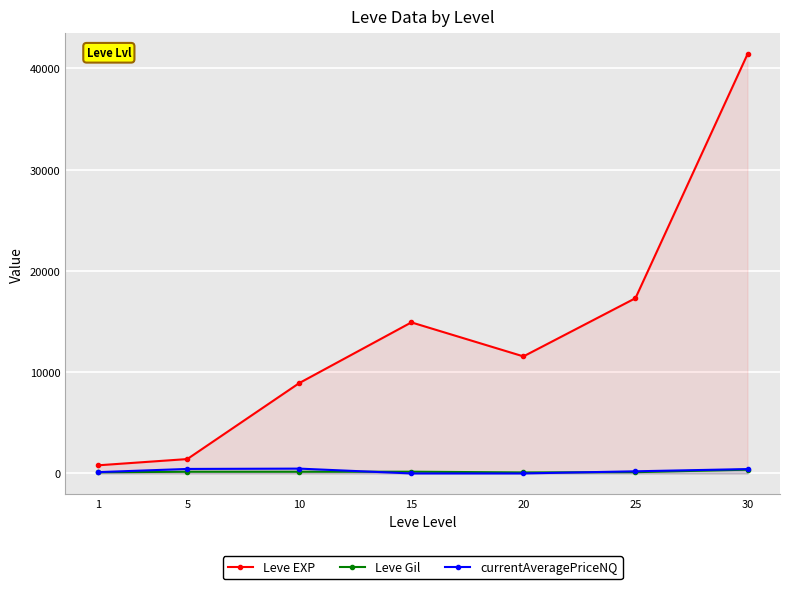

Where is the first local maximum for currentAveragePriceNQ?

10